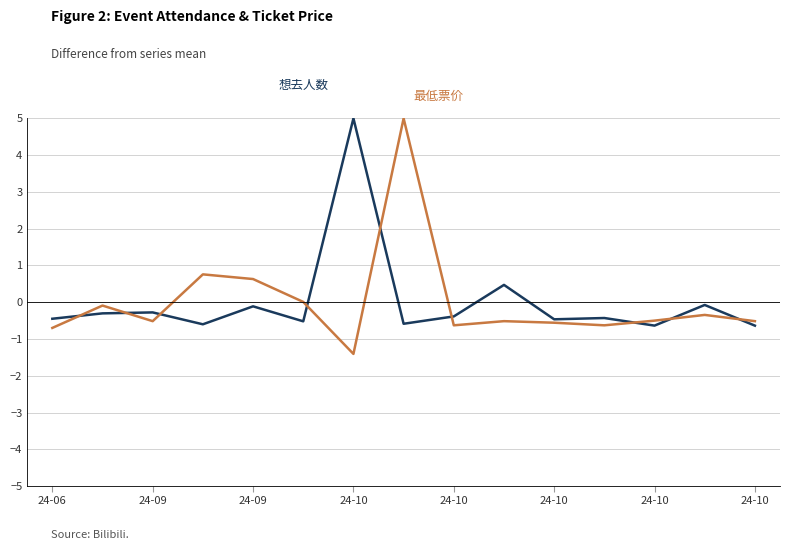

What is the maximum value shown in the chart?

5.0